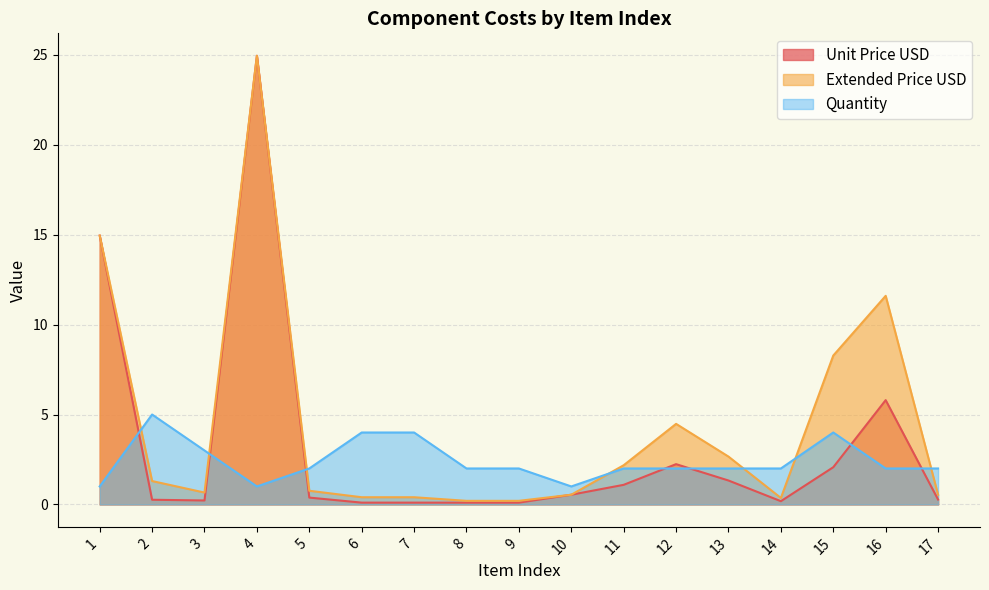

At which label is Extended Price USD closest to 12?

16